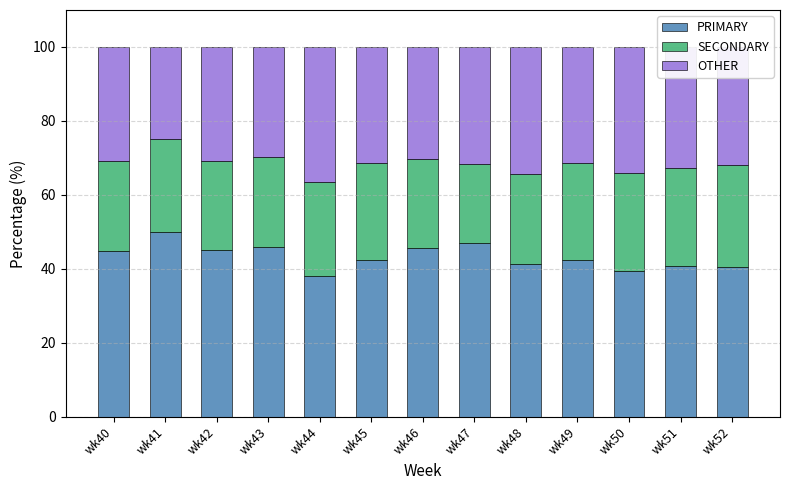

What is the maximum value for PRIMARY?

50.0